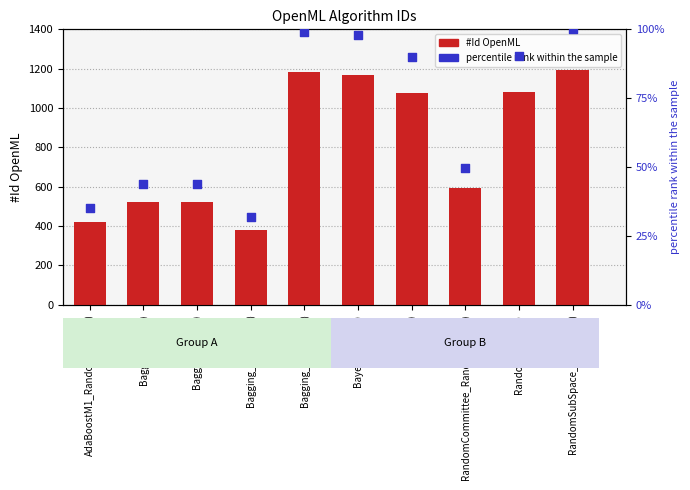

At how many categories does at least one series exceed 395?

9